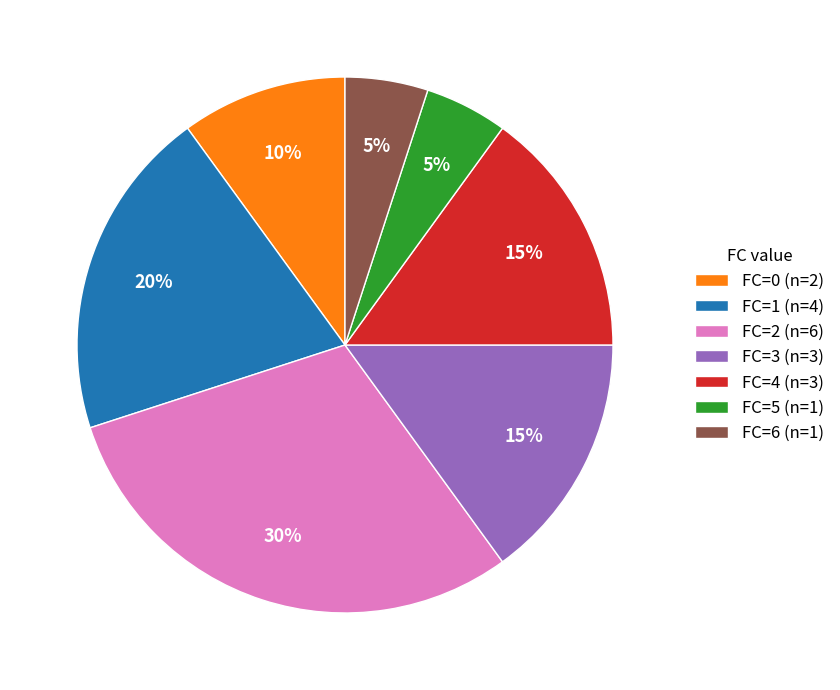

Does FC=6 (n=1) represent more than half of the total?

No